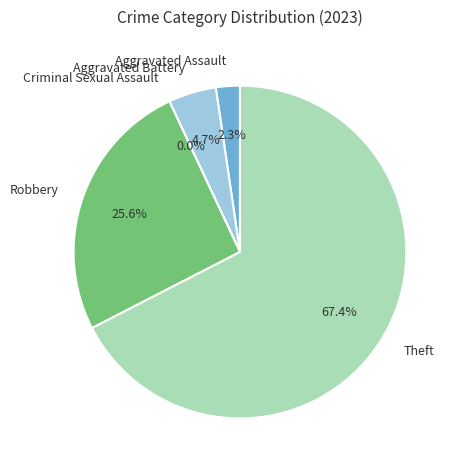

Which slice is the smallest?

Criminal Sexual Assault